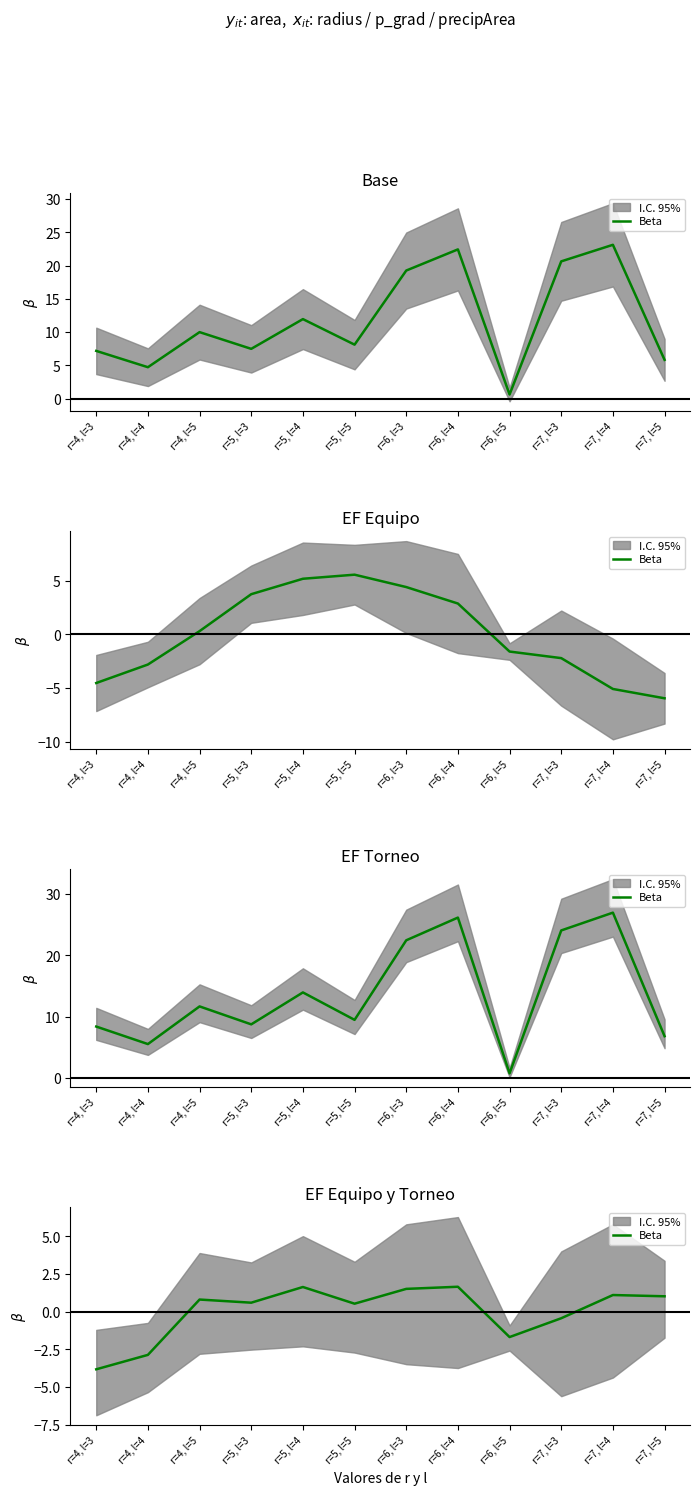

How many interior local peaks (higher than both neighbors) does the data have?

4